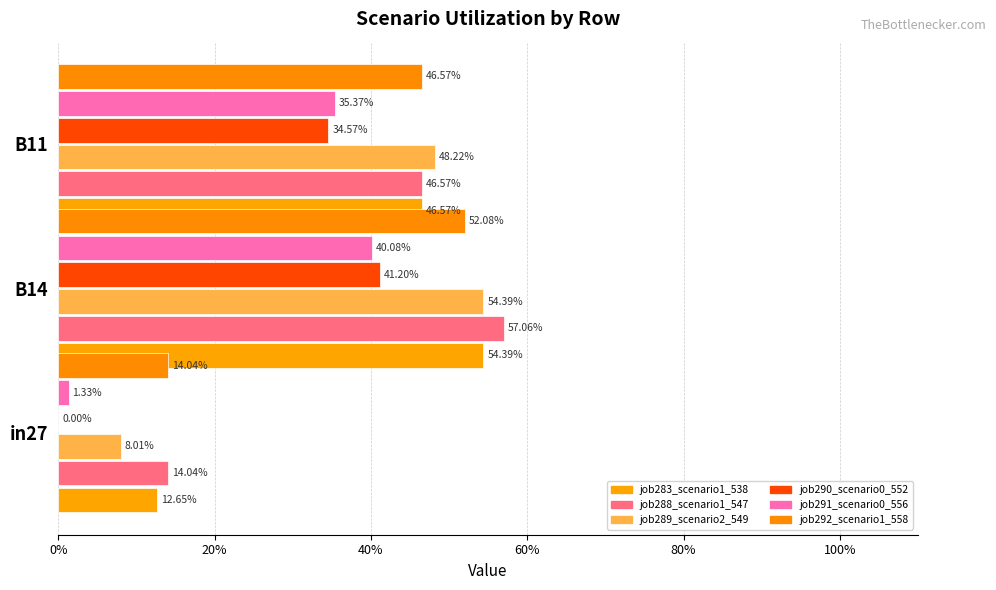

Rank the series at in27 from highest to lowest value.

job288_scenario1_547, job292_scenario1_558, job283_scenario1_538, job289_scenario2_549, job291_scenario0_556, job290_scenario0_552